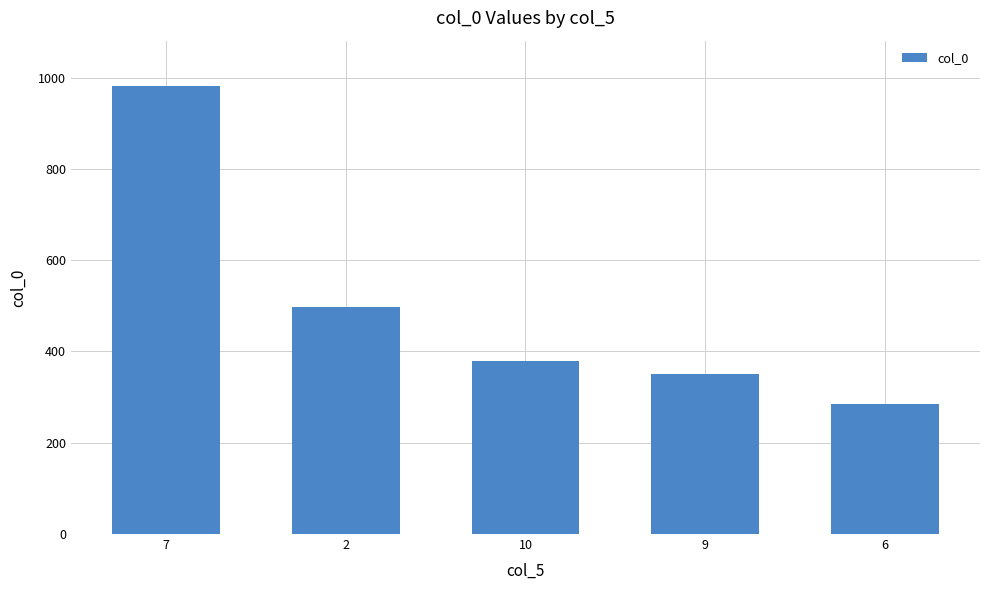

Rank the categories by value from lowest to highest.

6, 9, 10, 2, 7